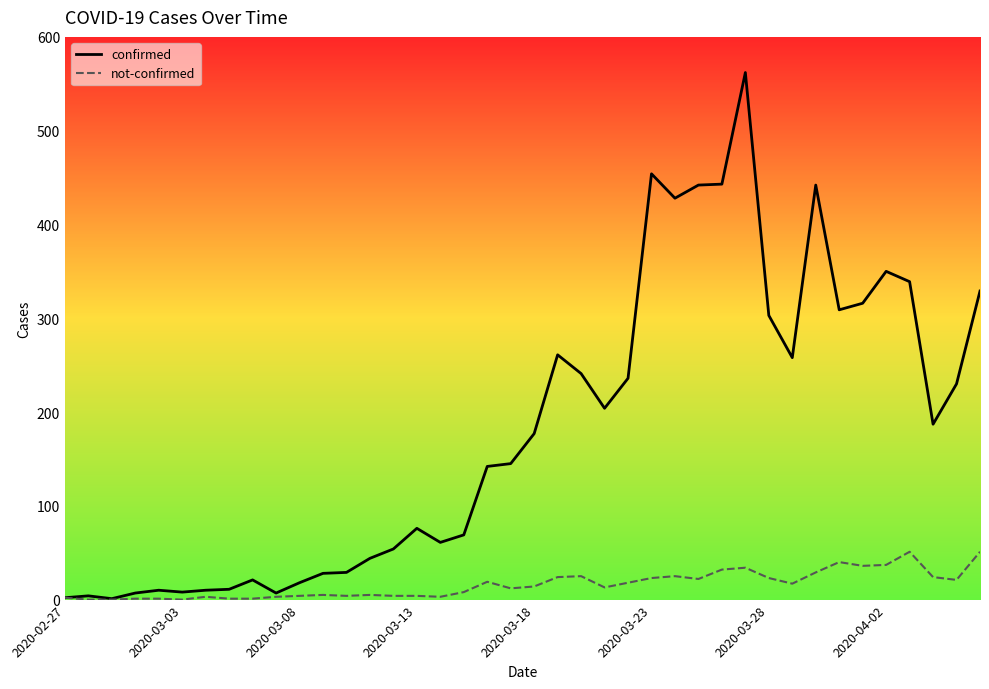

True or false: not-confirmed has more than 2 interior local peaks.

True